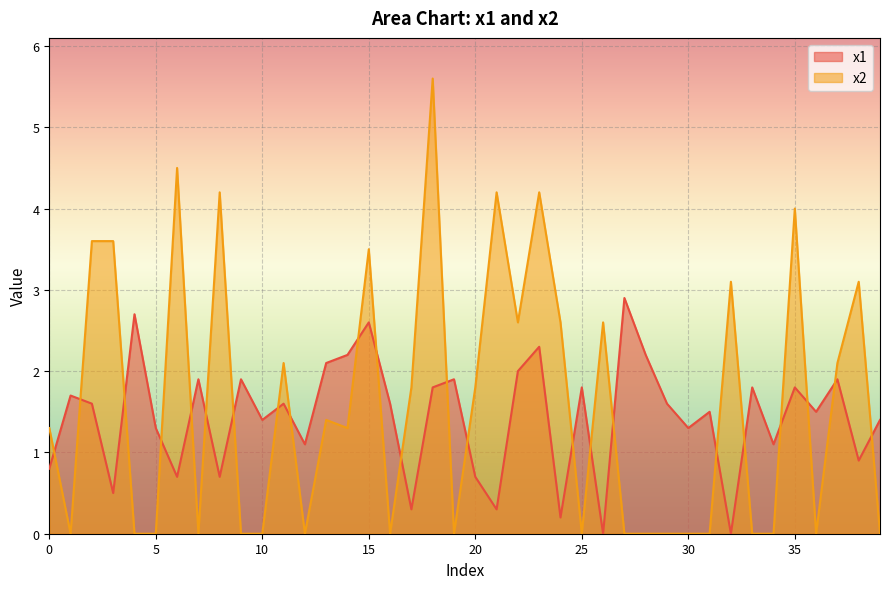

What is the highest value of the x1 series?

2.9